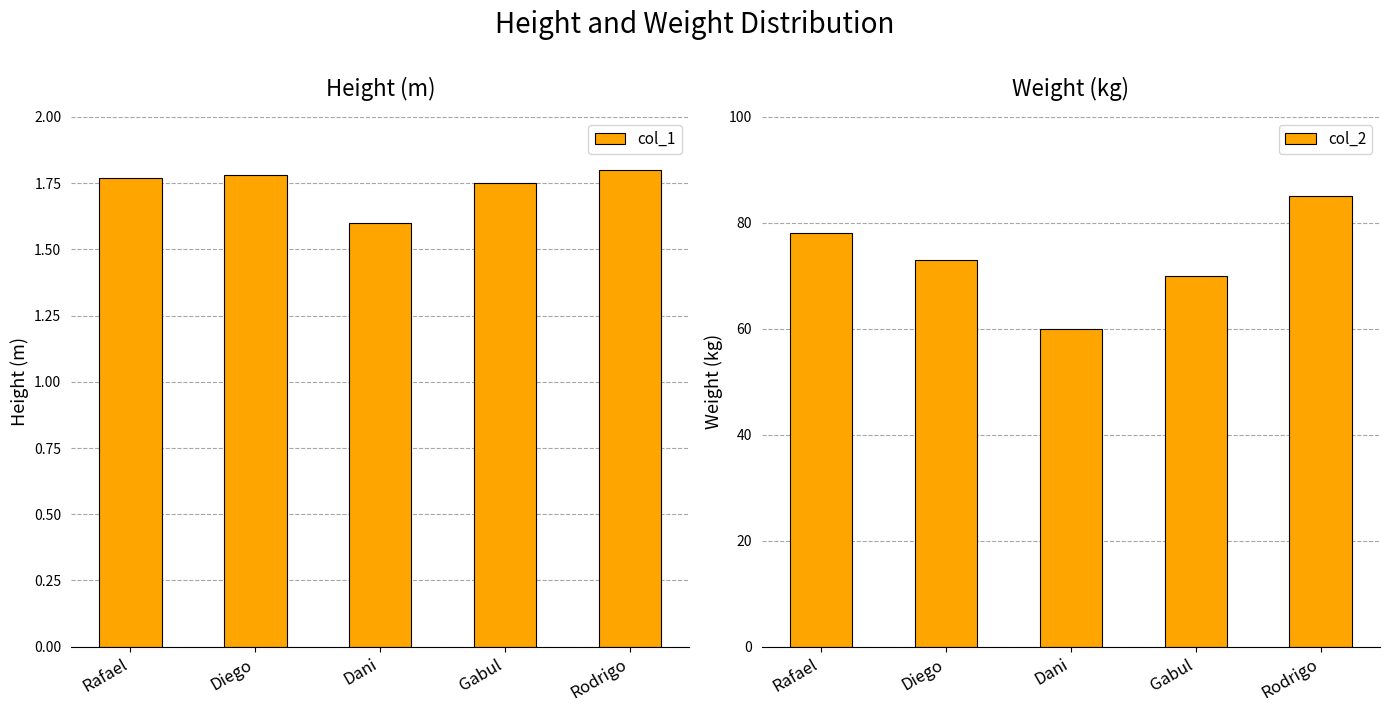

At which category is the sum across all series the highest?

Rodrigo